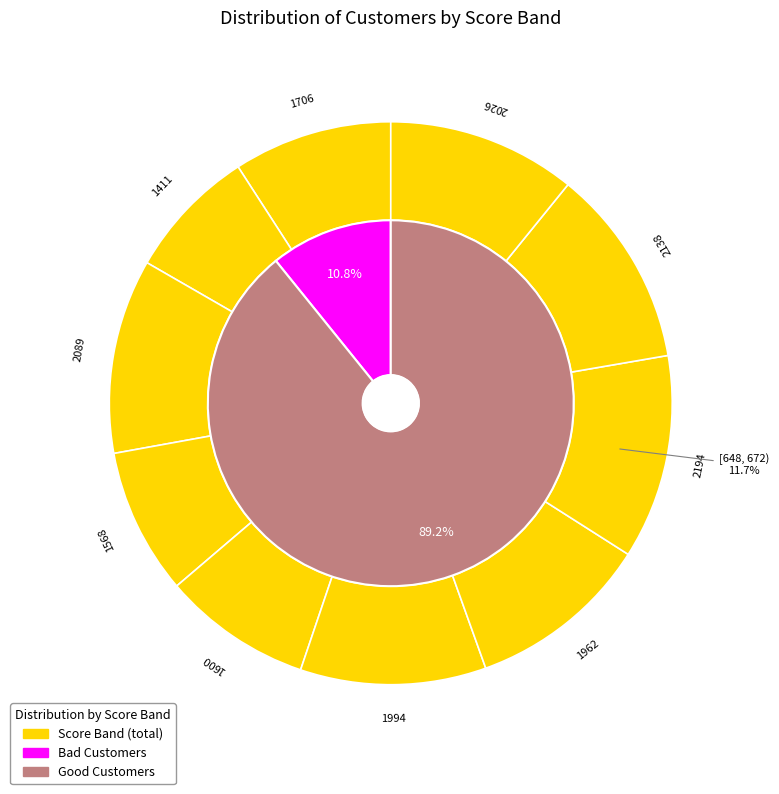

Do [628, 648) and [479, 564) together represent more than half of the pie?

No